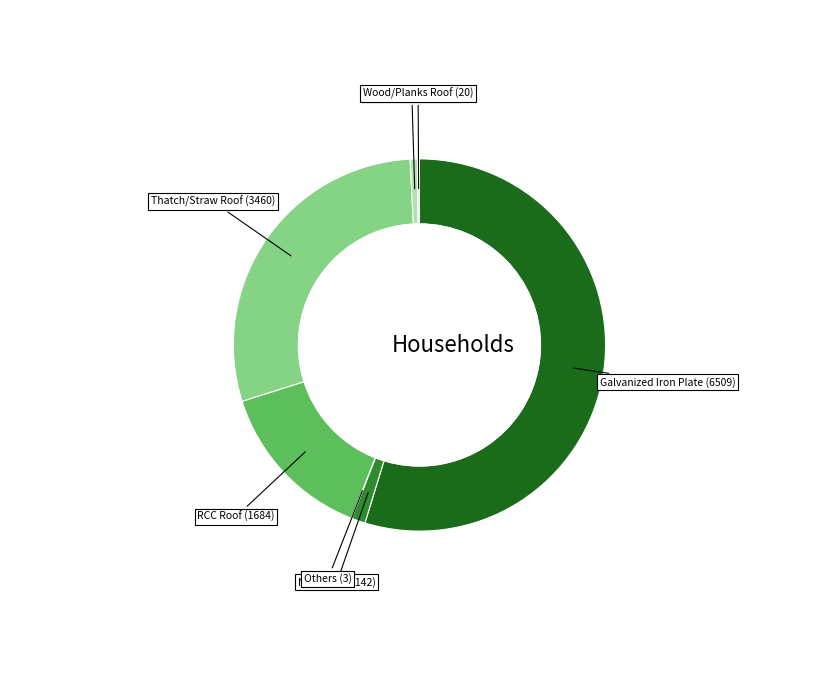

Is it true that Galvanized Iron Plate is 55% of the pie?

True